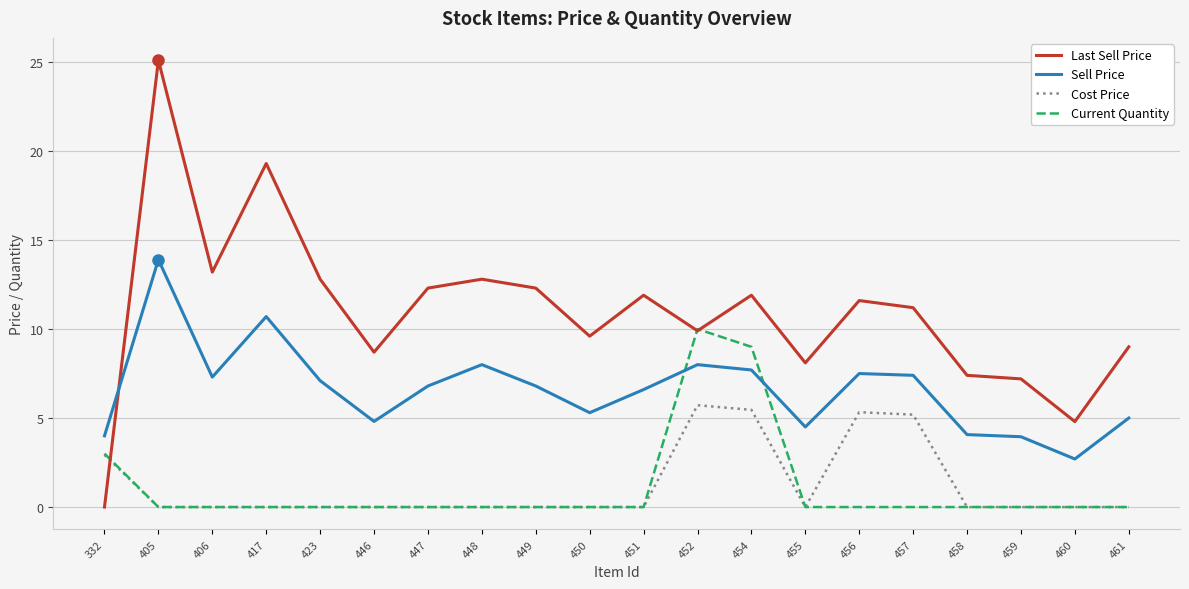

At which category does the chart reach its peak across all series?

405